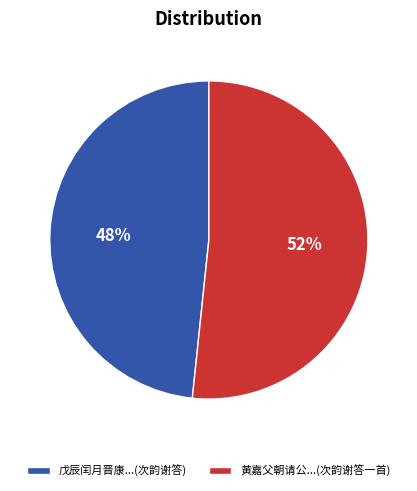

To the nearest percent, what percentage of the pie is 黄嘉父朝请公...(次韵谢答一首)?

52%